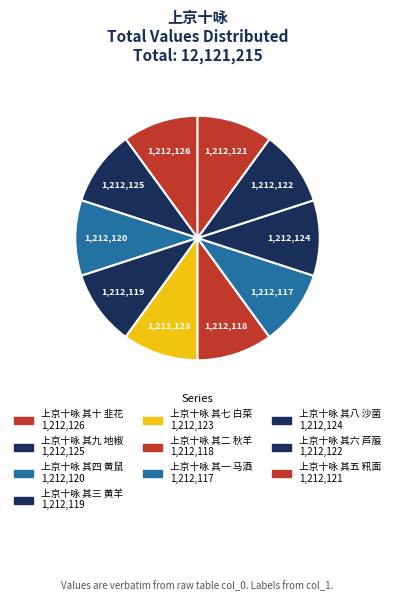

Between 上京十咏 其四 黄鼠 and 上京十咏 其六 芦菔, which is larger?

上京十咏 其六 芦菔